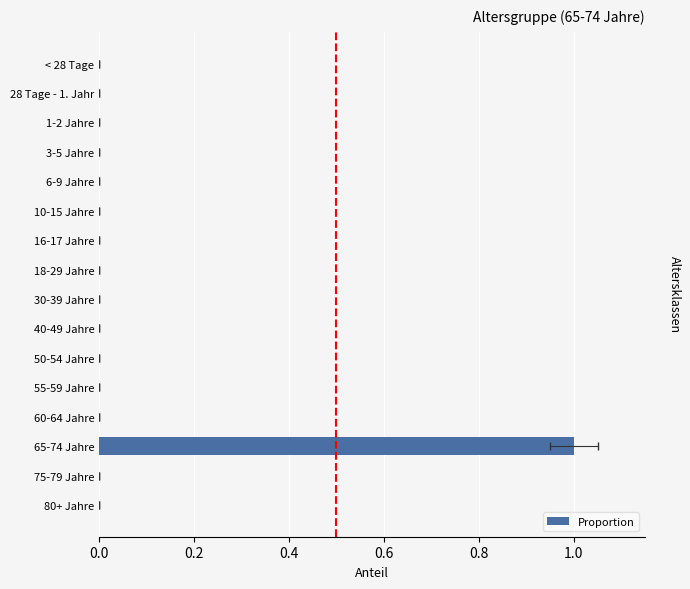

What is the greatest value displayed?

1